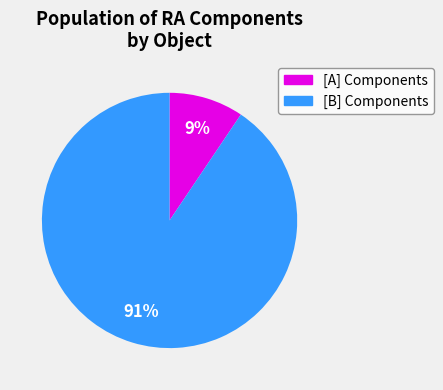

To the nearest percent, what is the average slice percentage?

50%